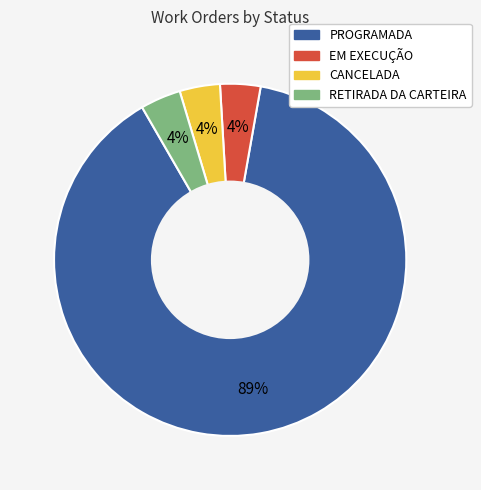

Is there a majority slice in this chart?

Yes